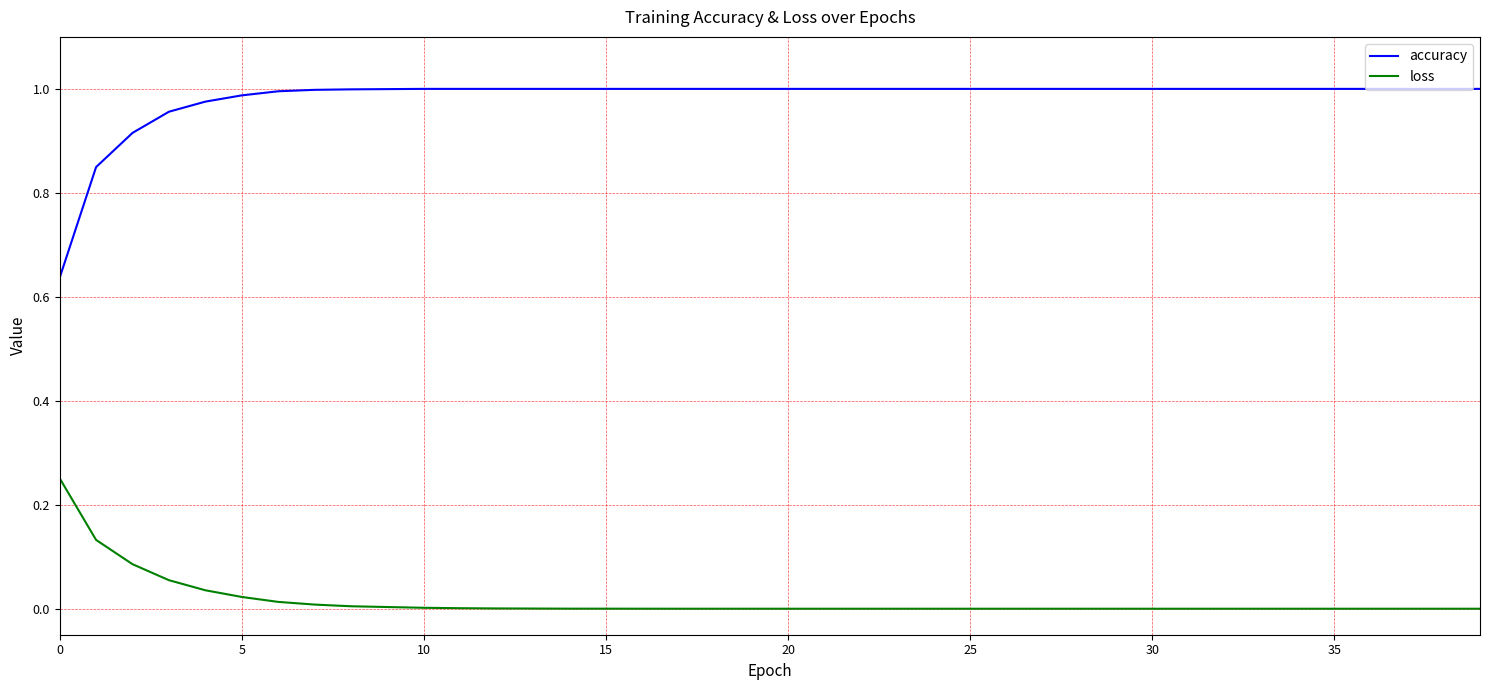

Rank the series by their maximum value, from lowest to highest.

loss, accuracy